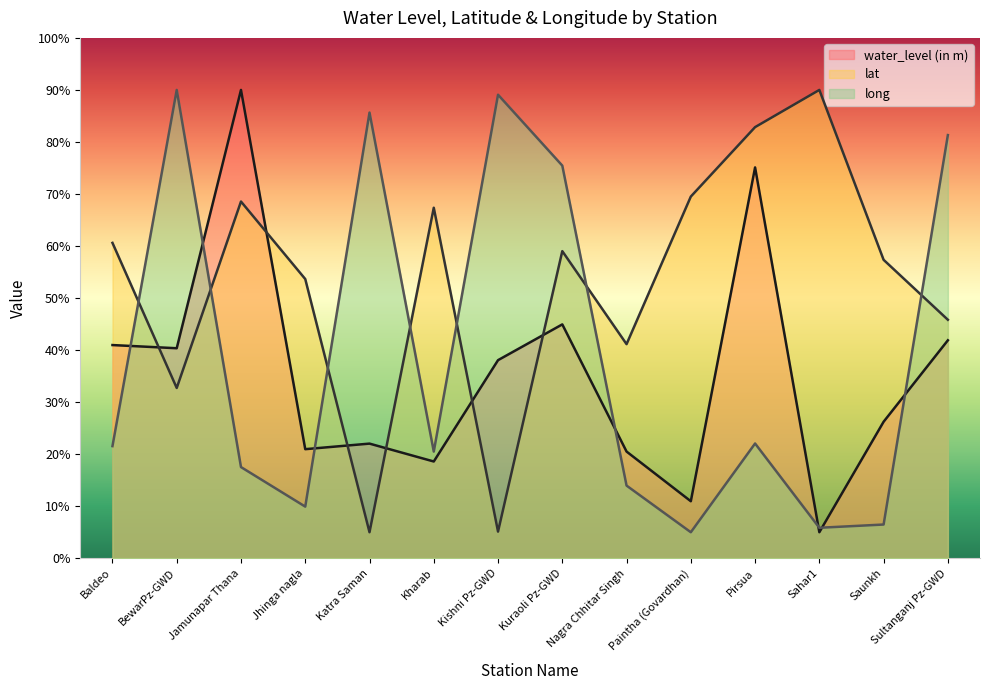

Reading left to right, transcribe all the data shown in this chart.

water_level (in m): Baldeo=41.0	BewarPz-GWD=40.4	Jamunapar Thana=90.0	Jhinga nagla=21.0	Katra Saman=22.0	Kharab=18.6	Kishni Pz-GWD=38.1	Kuraoli Pz-GWD=44.9	Nagra Chhitar Singh=20.5	Paintha (Govardhan)=11.0	Pirsua=75.1	Sahar1=5.0	Saunkh=26.2	Sultanganj Pz-GWD=41.9
lat: Baldeo=60.6	BewarPz-GWD=32.7	Jamunapar Thana=68.6	Jhinga nagla=53.7	Katra Saman=5.0	Kharab=67.4	Kishni Pz-GWD=5.1	Kuraoli Pz-GWD=59.0	Nagra Chhitar Singh=41.1	Paintha (Govardhan)=69.5	Pirsua=82.9	Sahar1=90.0	Saunkh=57.4	Sultanganj Pz-GWD=45.8
long: Baldeo=21.5	BewarPz-GWD=90.0	Jamunapar Thana=17.5	Jhinga nagla=9.9	Katra Saman=85.6	Kharab=20.5	Kishni Pz-GWD=89.1	Kuraoli Pz-GWD=75.5	Nagra Chhitar Singh=14.0	Paintha (Govardhan)=5.0	Pirsua=22.1	Sahar1=5.9	Saunkh=6.5	Sultanganj Pz-GWD=81.3